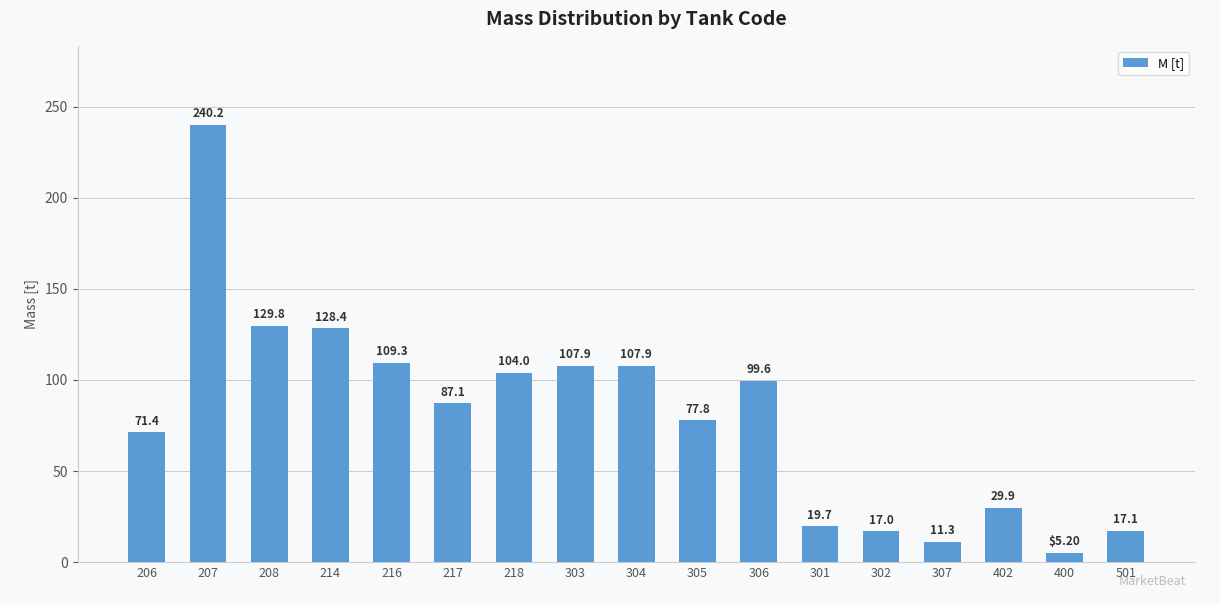

What is the value of the 13th bar from the left?

17.0